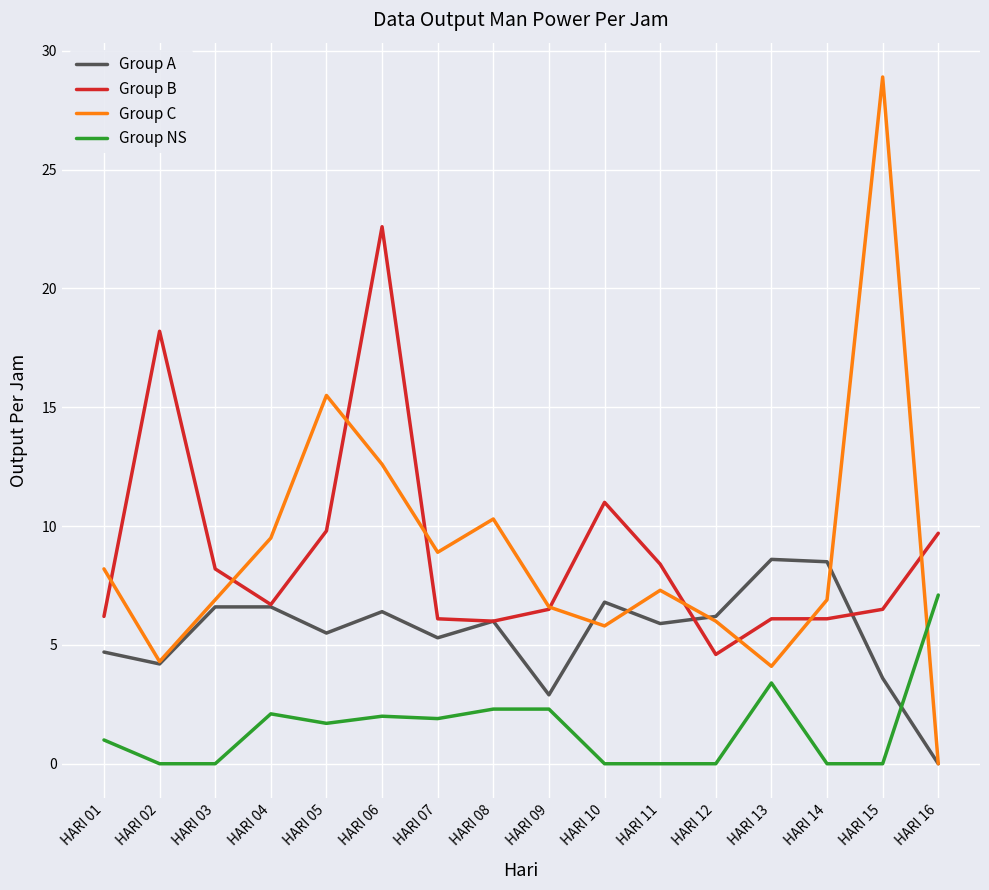

Does the chart have visible grid lines?

Yes